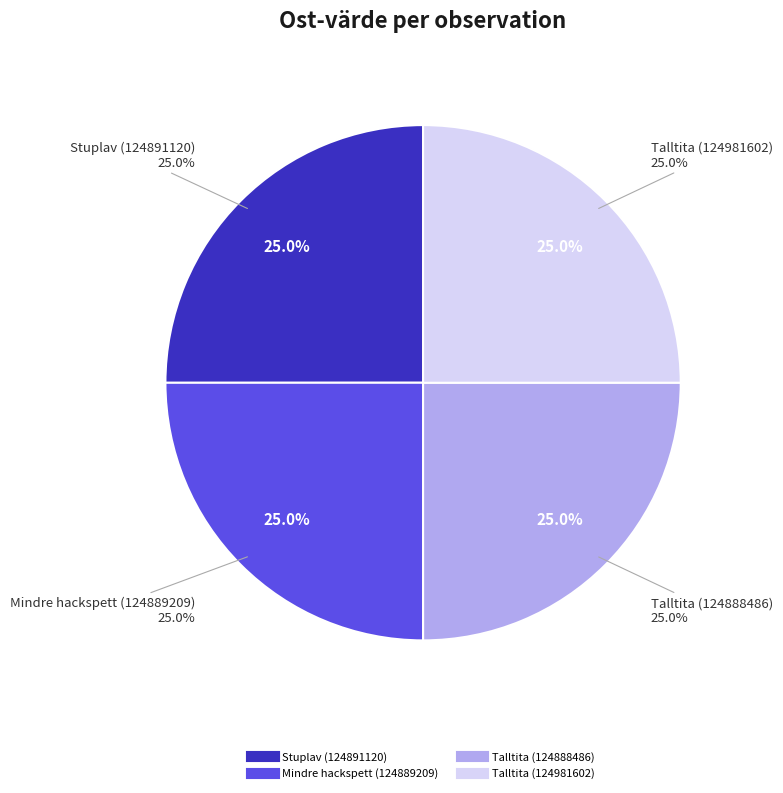

What is the largest slice in the pie chart?

Stuplav (124891120)